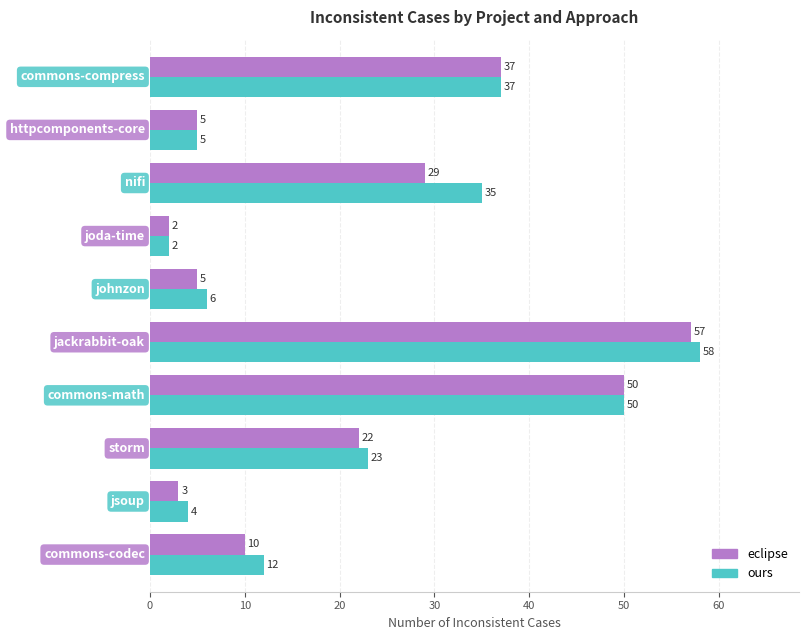

Rank the series by their maximum value, from highest to lowest.

ours, eclipse